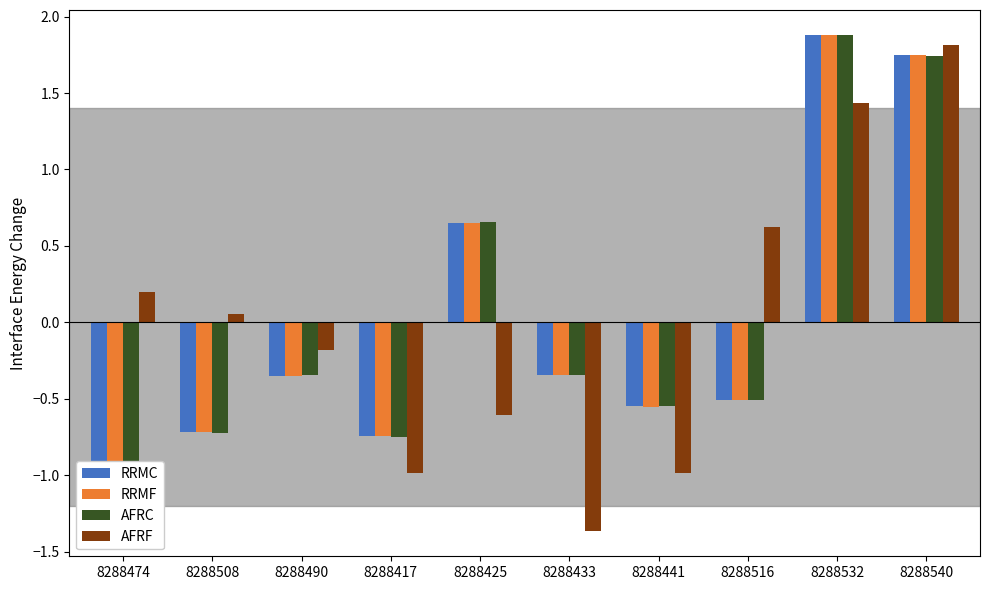

Which has a higher value, 8288540 or 8288490?

8288540